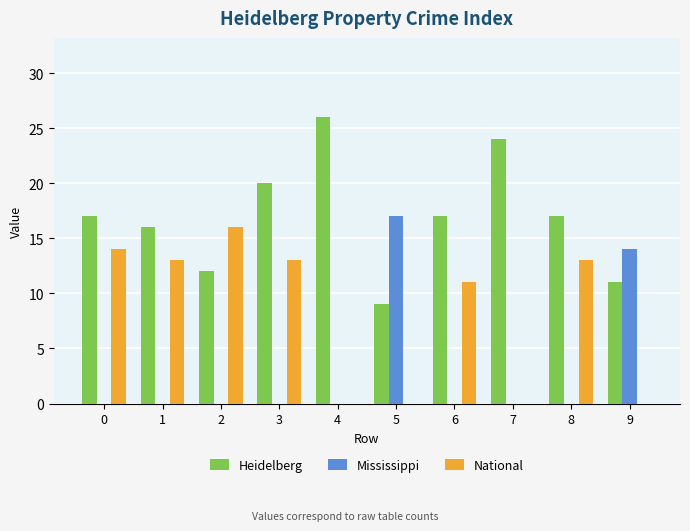

Are the bars grouped side by side (vs. stacked)?

Yes